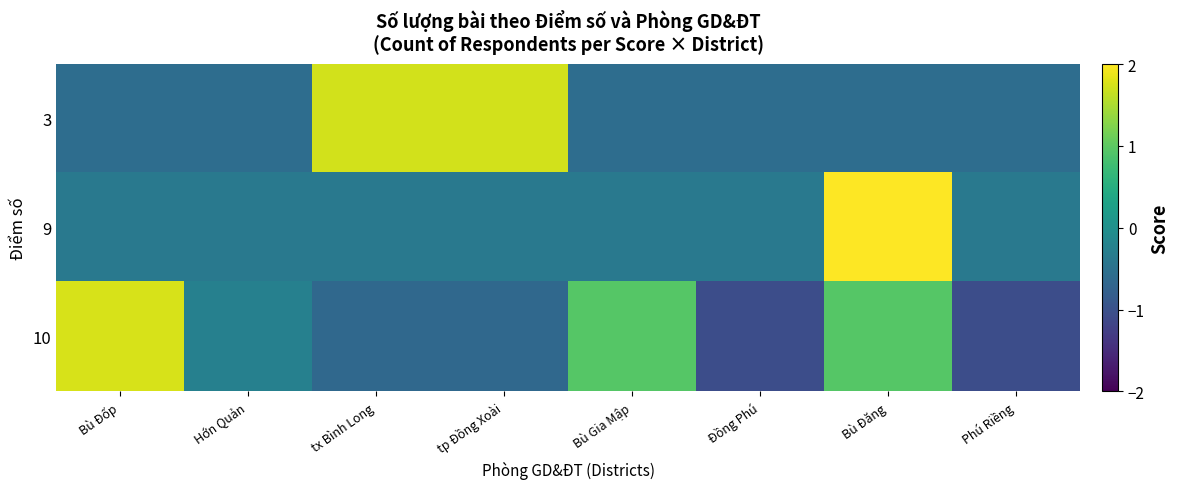

Reading right to left, what are all the values shown in this chart?

3: Phú Riềng=-0.6	Bù Đăng=-0.6	Đồng Phú=-0.6	Bù Gia Mập=-0.6	tp Đồng Xoài=1.7	tx Bình Long=1.7	Hớn Quản=-0.6	Bù Đốp=-0.6
9: Phú Riềng=-0.4	Bù Đăng=2.6	Đồng Phú=-0.4	Bù Gia Mập=-0.4	tp Đồng Xoài=-0.4	tx Bình Long=-0.4	Hớn Quản=-0.4	Bù Đốp=-0.4
10: Phú Riềng=-1.1	Bù Đăng=1.0	Đồng Phú=-1.1	Bù Gia Mập=1.0	tp Đồng Xoài=-0.7	tx Bình Long=-0.7	Hớn Quản=-0.3	Bù Đốp=1.8